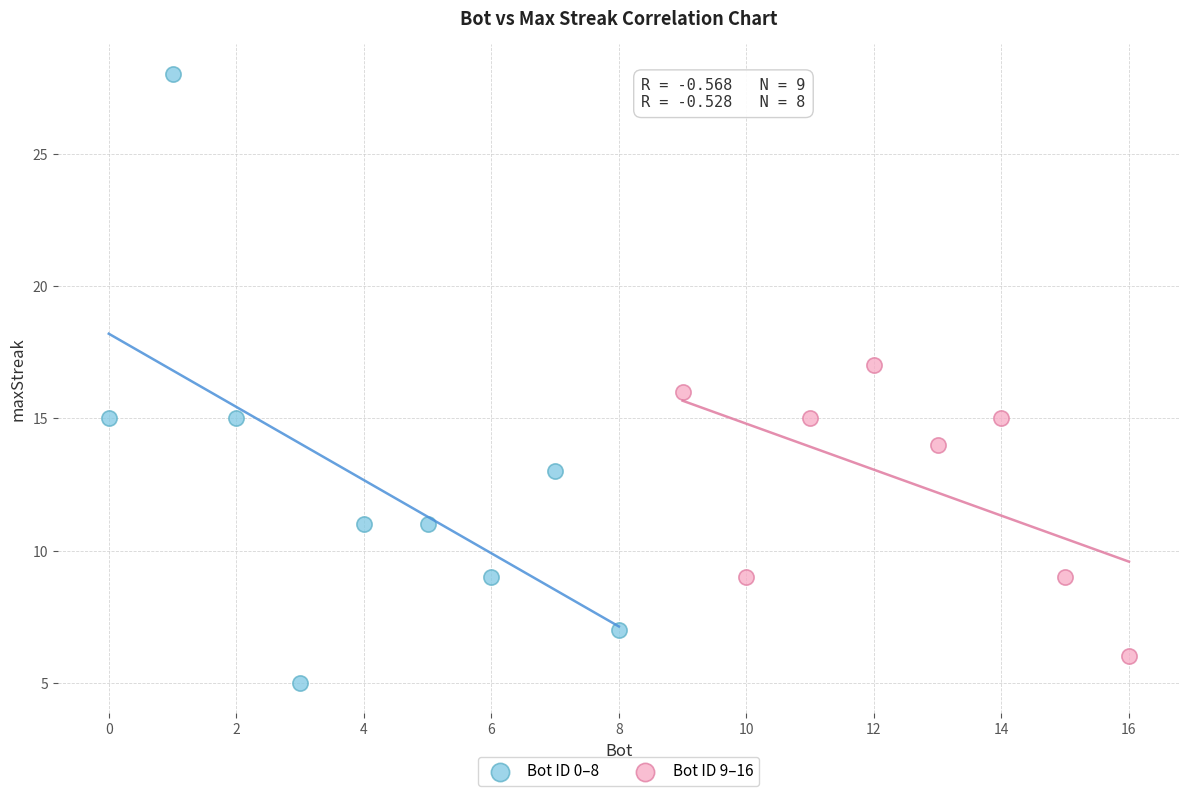

Which series contains the lowest Y value?

Bot ID 0–8